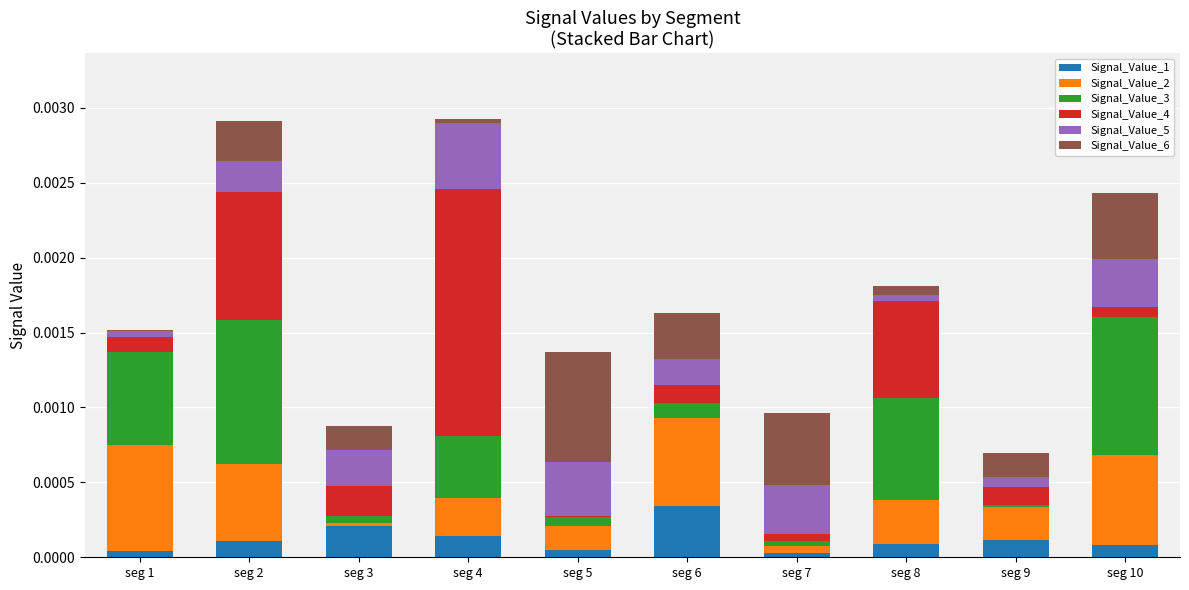

At which label does Signal_Value_1 reach its peak?

seg 6